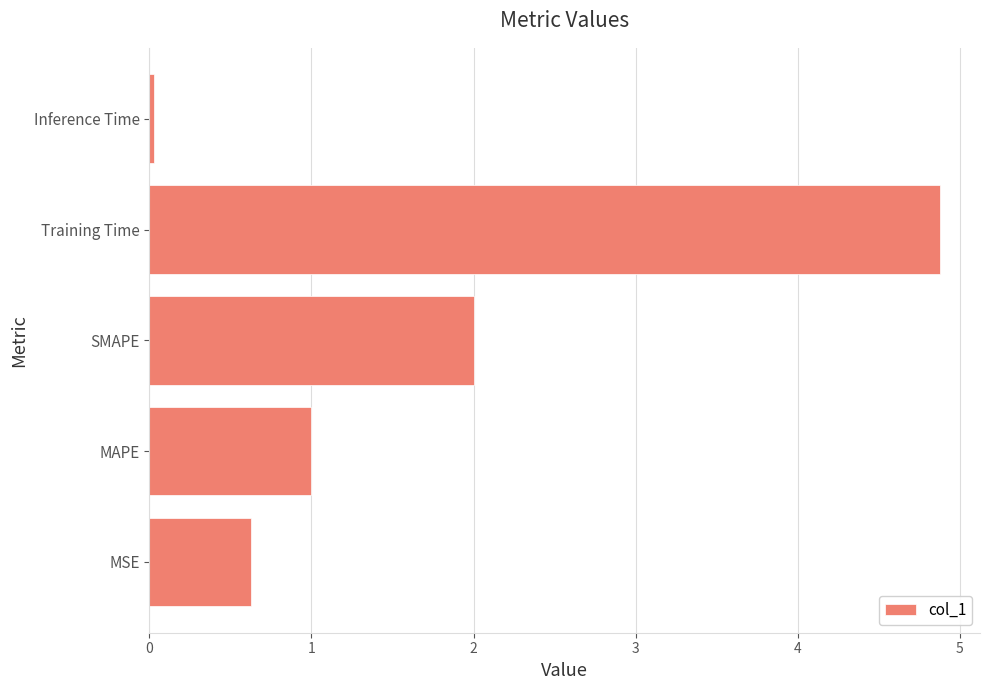

What is the ratio of the value at SMAPE to the value at Training Time?

0.4